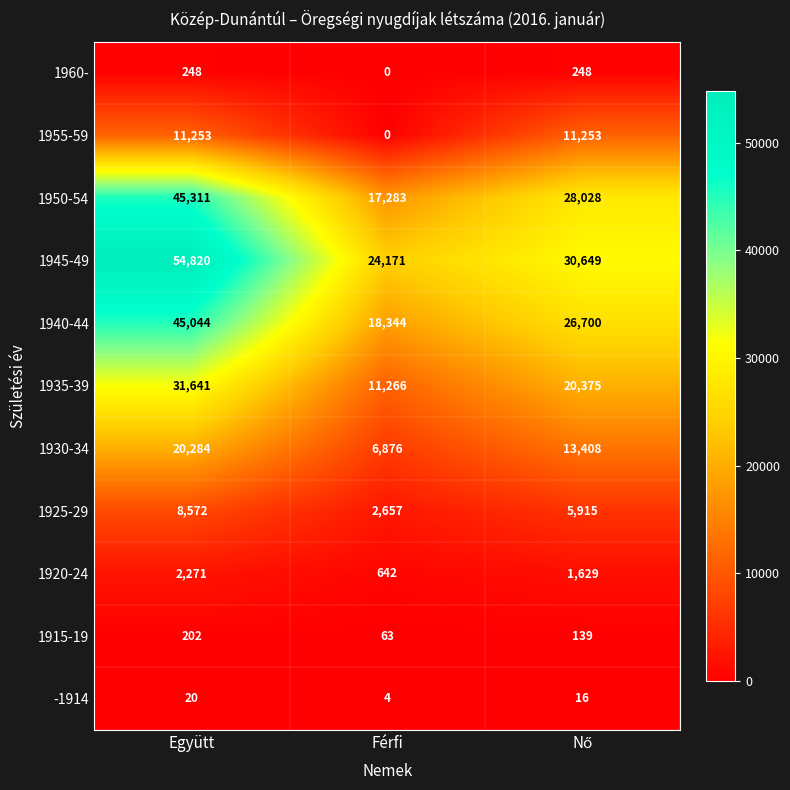

Read the 1915-19 value at Együtt.

202